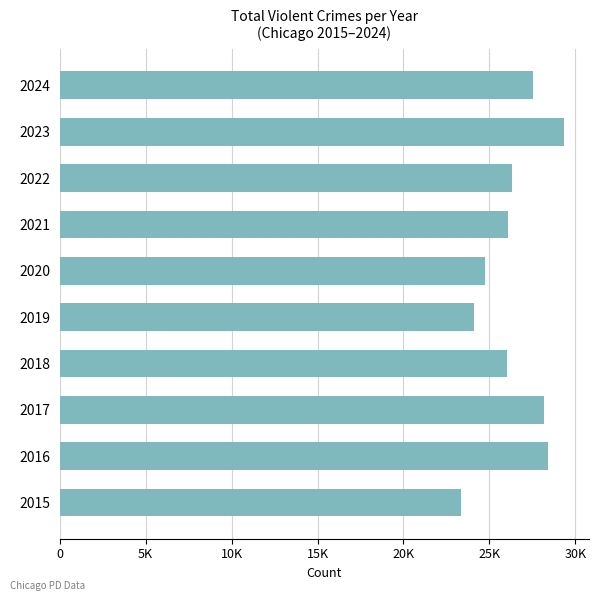

Does the chart contain any negative values?

No